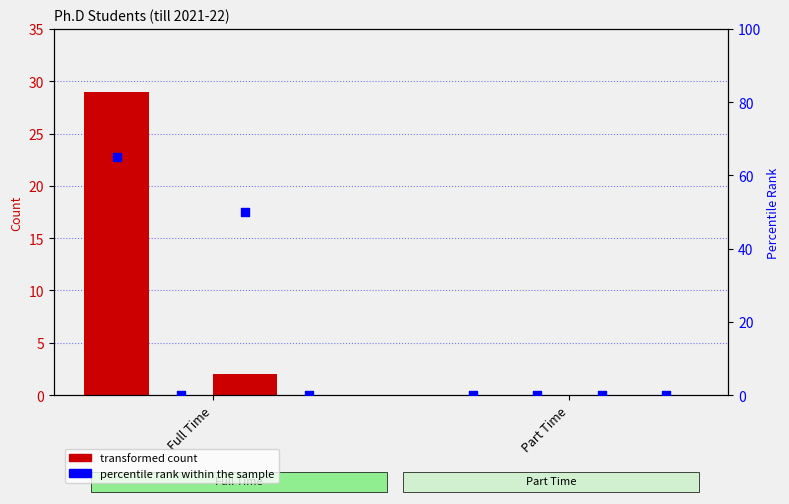

Which series has the largest Y range (max minus min)?

percentile rank within the sample